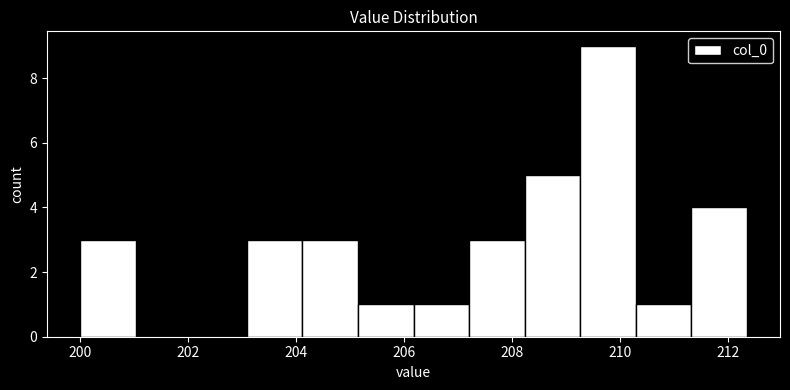

Reading left to right, transcribe this chart: for each bar, give the range it covers on the x-axis and its height. Neither the bar edges nor the heights are printed on the chart, so give them approximately, as read against the axes.

200.0 to 201.0: 3
201.0 to 202.0: 0
202.0 to 203.0: 0
203.0 to 204.2: 3
204.2 to 205.2: 3
205.2 to 206.2: 1
206.2 to 207.2: 1
207.2 to 208.2: 3
208.2 to 209.2: 5
209.2 to 210.2: 9
210.2 to 211.4: 1
211.4 to 212.4: 4